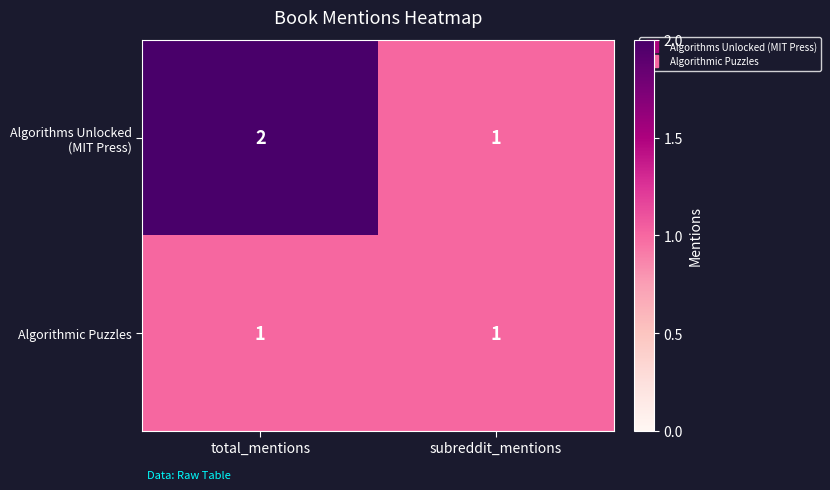

What is the total value across all series at total_mentions?

3